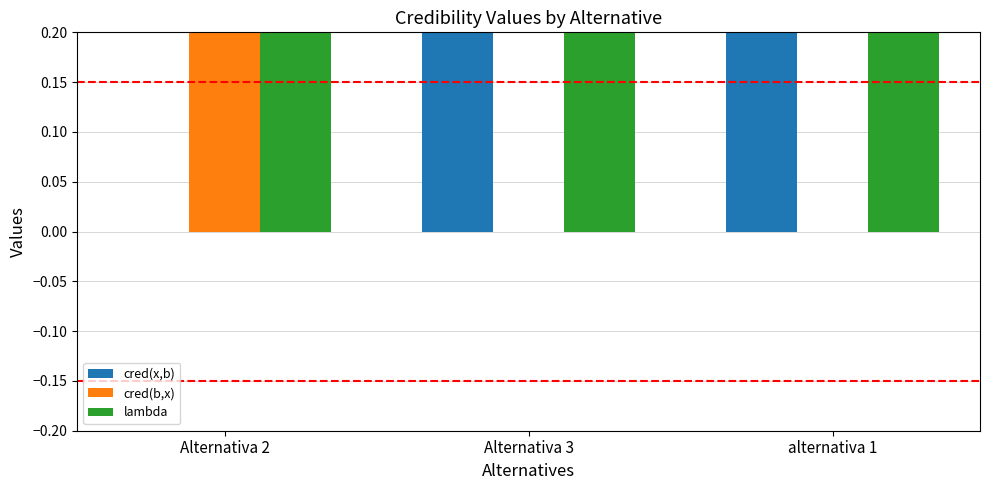

Does the chart contain stacked bars?

No